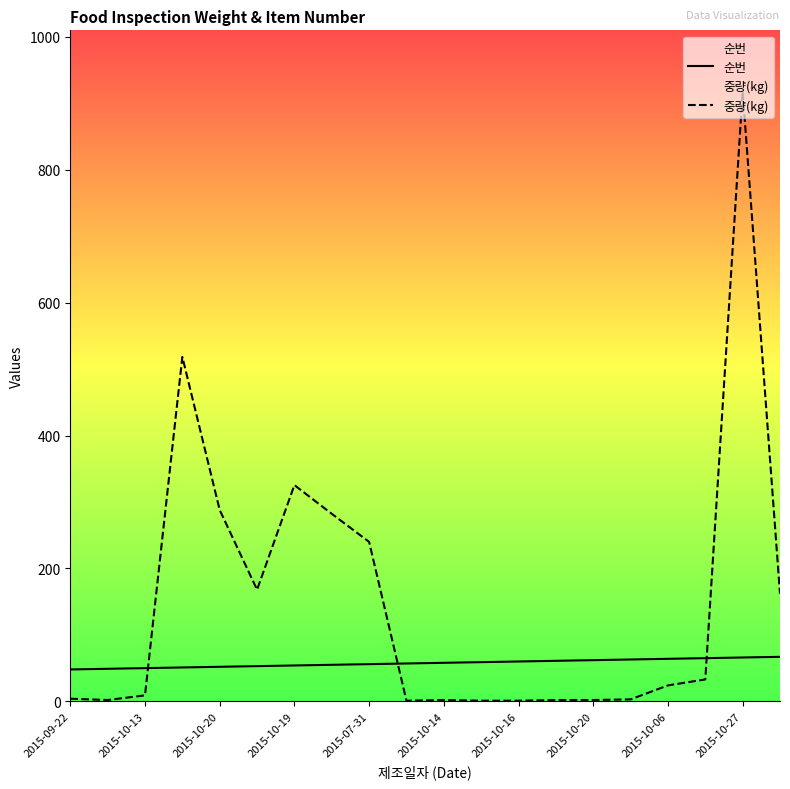

How many categories are shown in the chart?

20